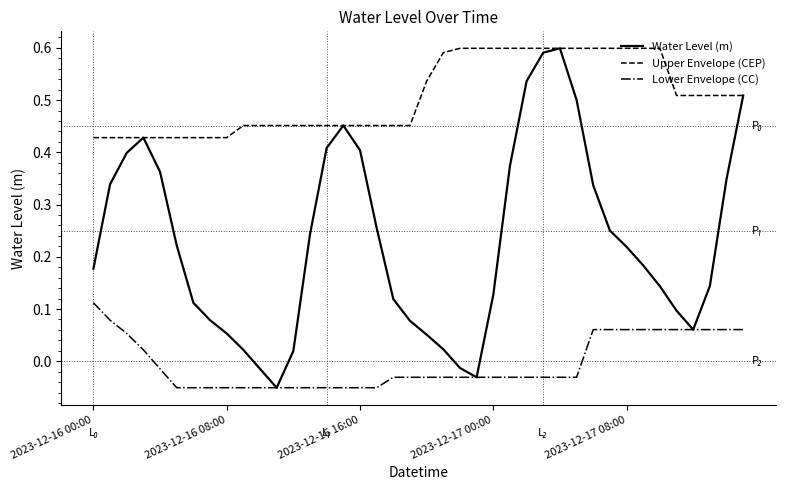

At how many categories does at least one series exceed 0?

40